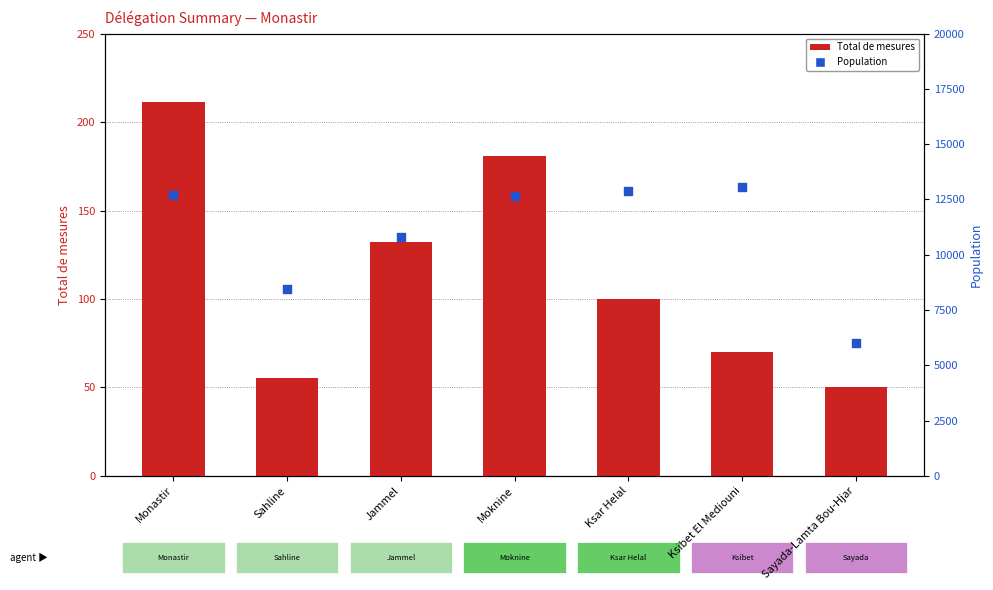

At how many categories does at least one series exceed 3499?

7